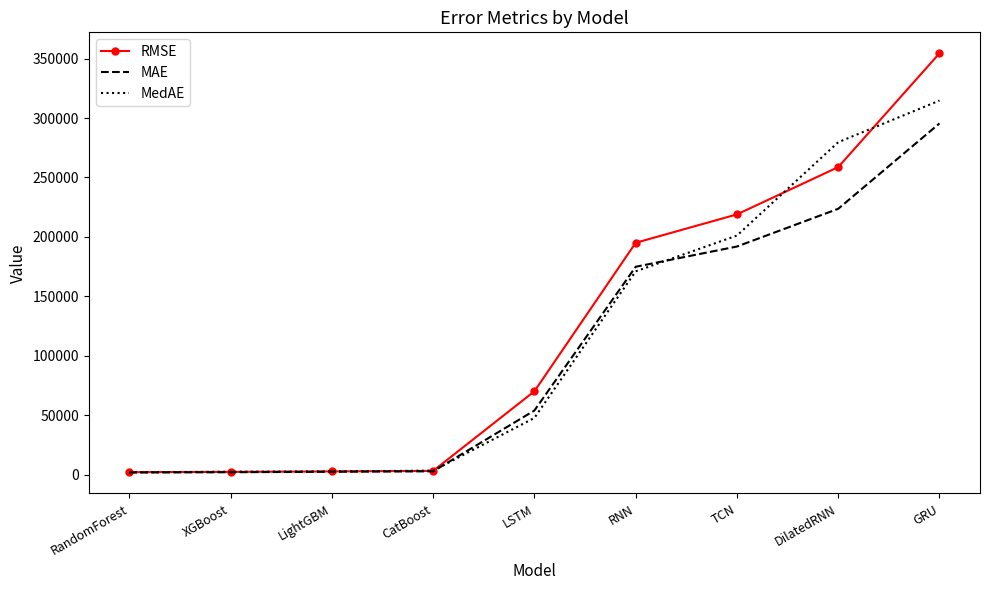

True or false: MedAE has a value of 2216.6 at RandomForest.

True